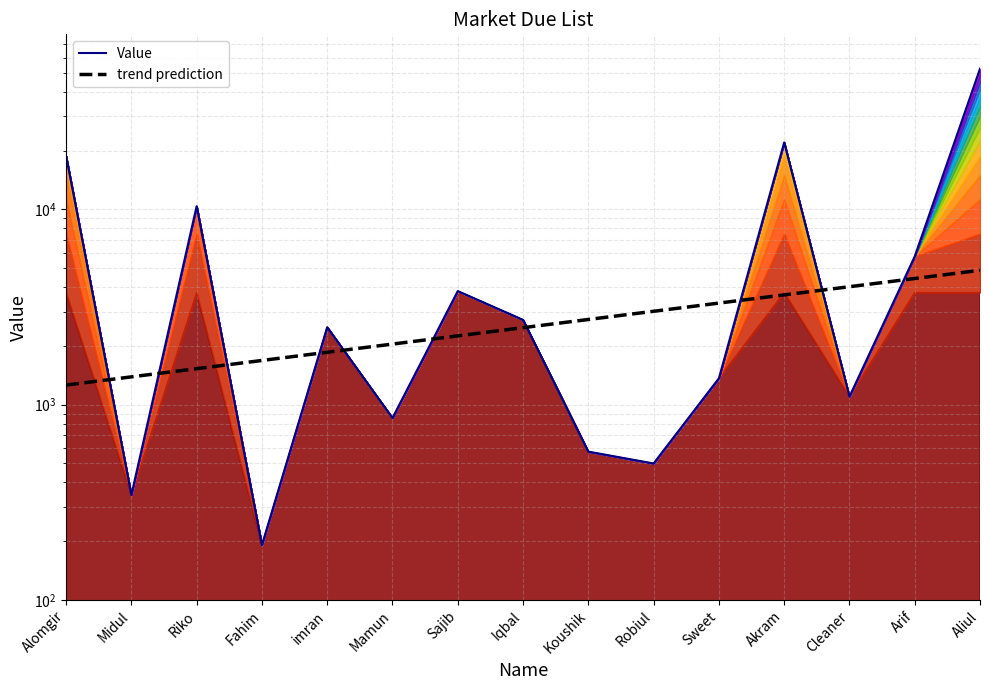

Is it true that trend prediction equals 2480.3 at Iqbal?

True